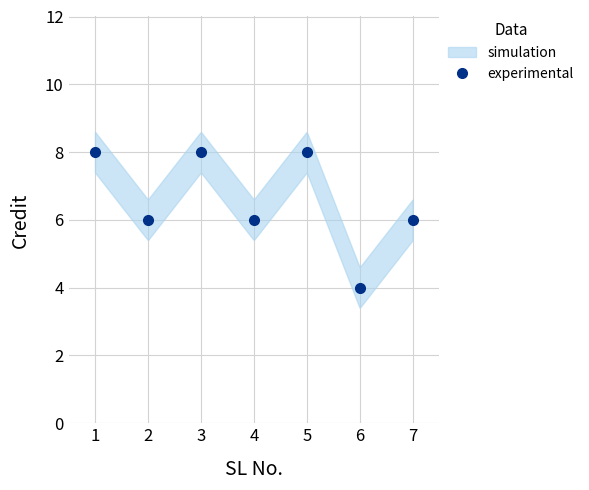

Is it true that experimental equals 9 at 2?

False